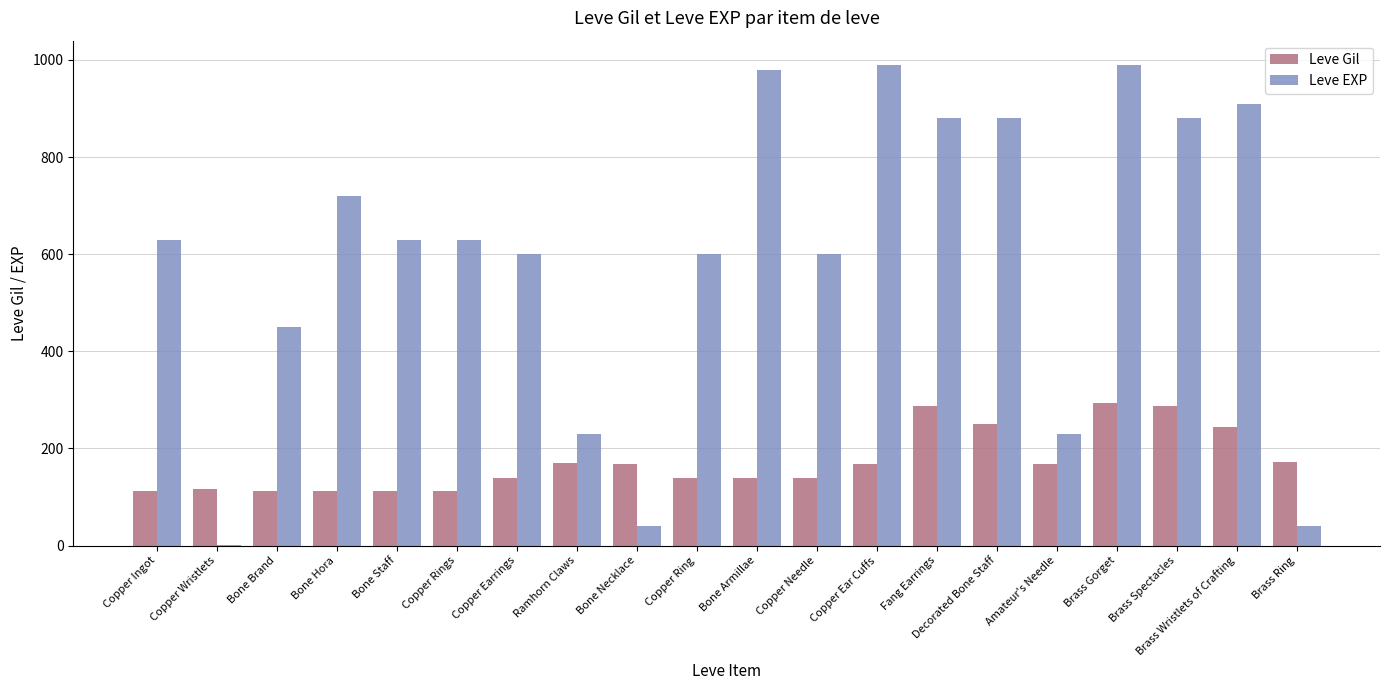

What is the maximum value for Leve EXP?

990